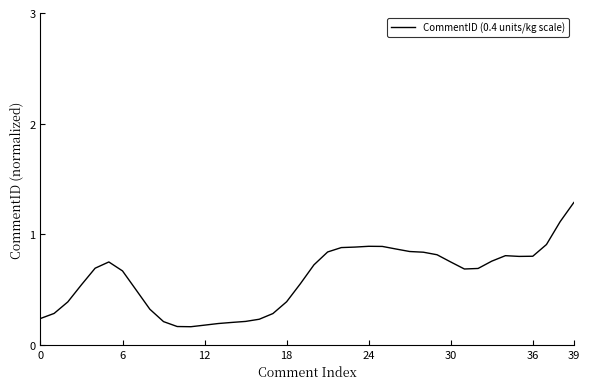

How many categories are shown in the chart?

40